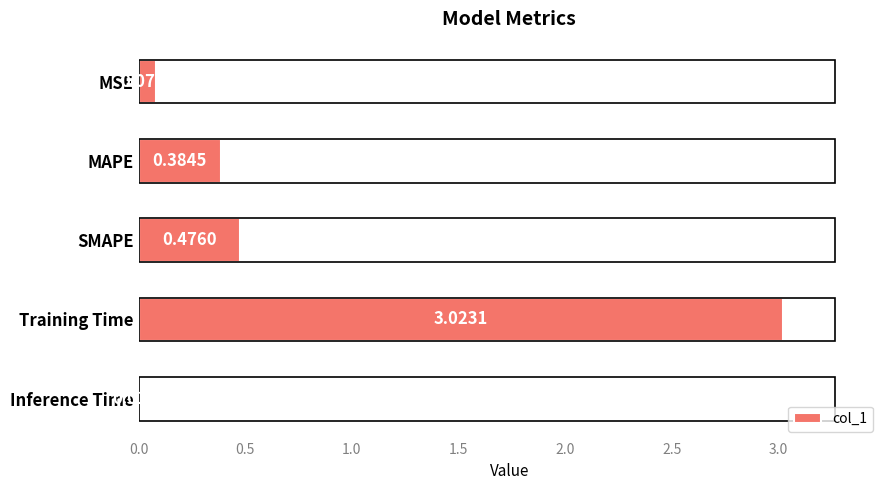

Count the number of categories in the chart.

5